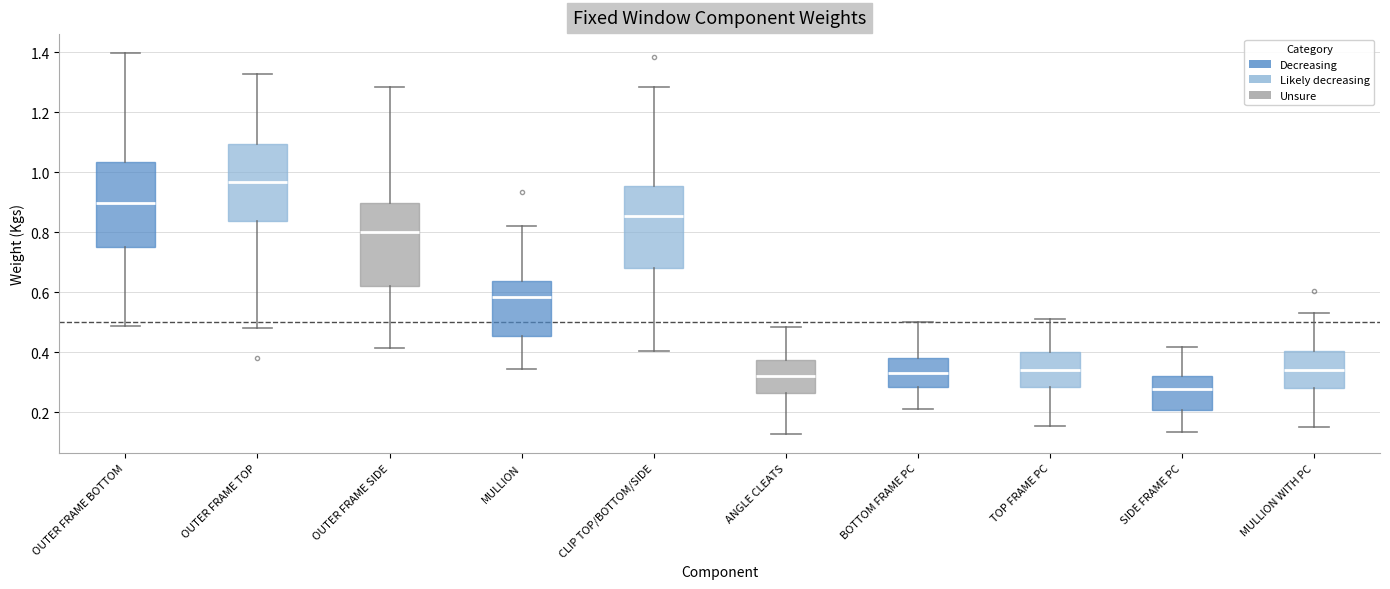

Which box has the highest median line?

OUTER FRAME TOP